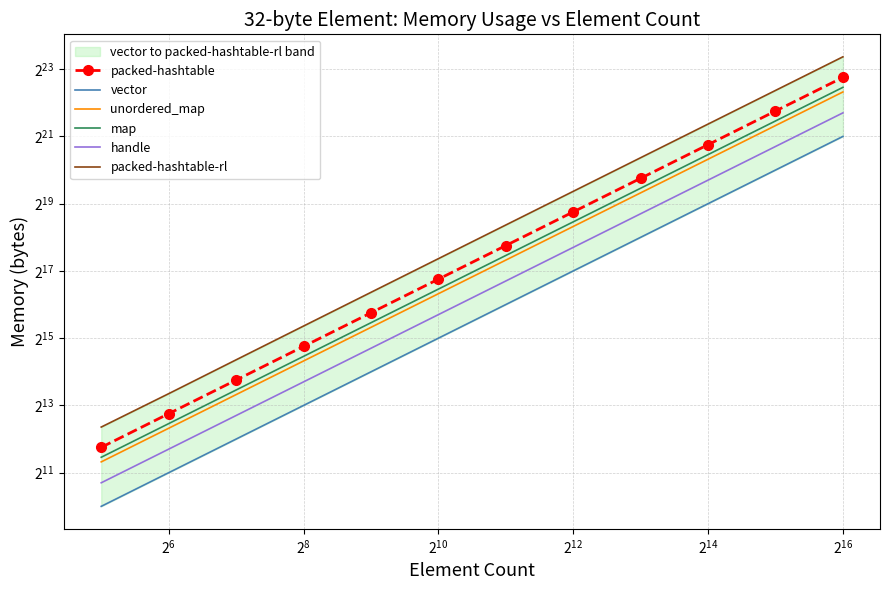

What are all the series names shown in the legend?

packed-hashtable, vector, unordered_map, map, handle, packed-hashtable-rl